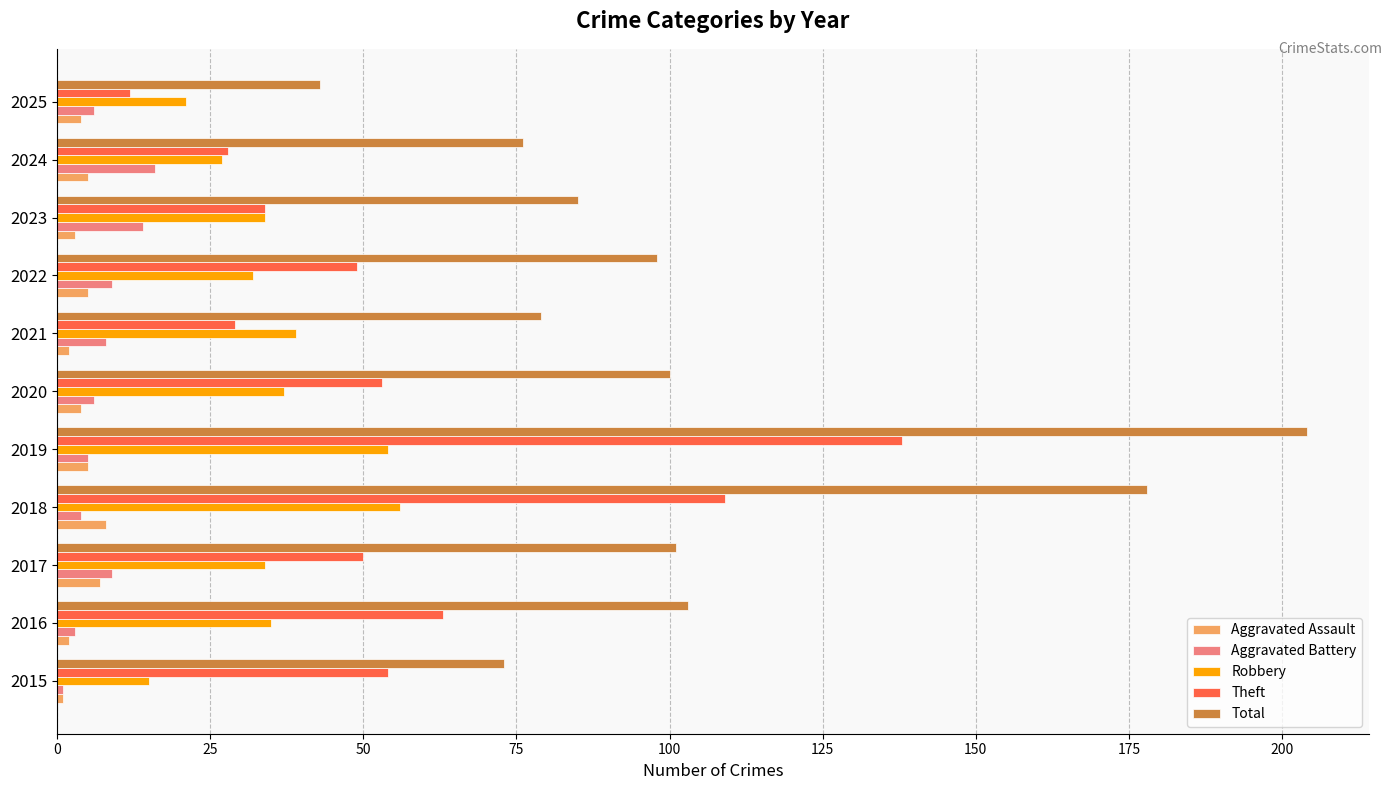

What is the average value of the Robbery series?

35